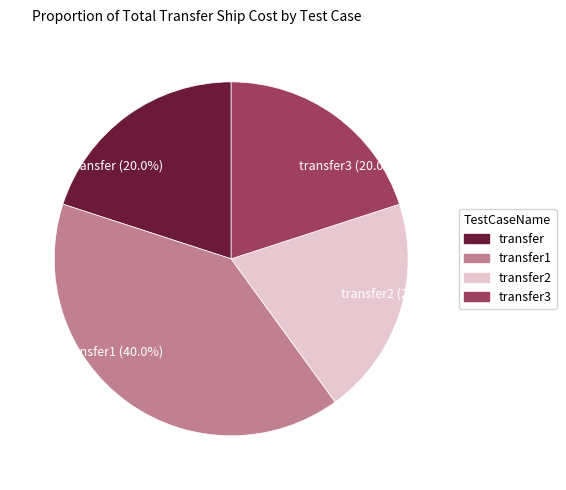

Approximately how many times larger is the value at transfer3 (20.0%) compared to transfer1 (40.0%)?

0.5